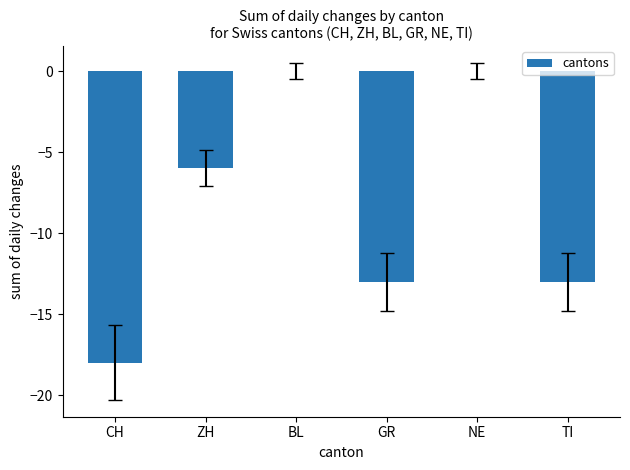

What is the sum of all values?

-50